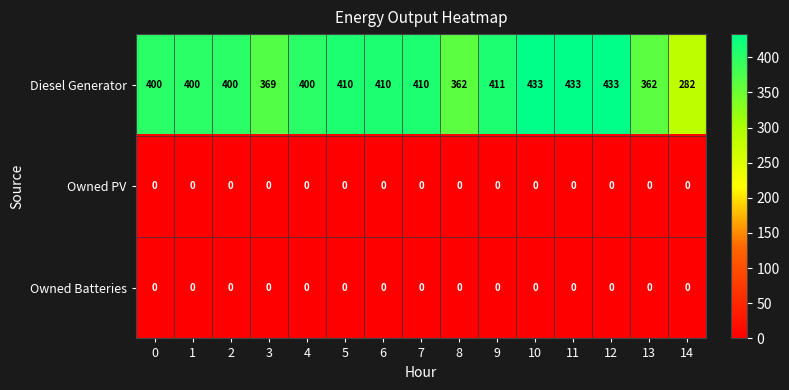

What is the difference between the Diesel Generator values at 6 and 12?

23